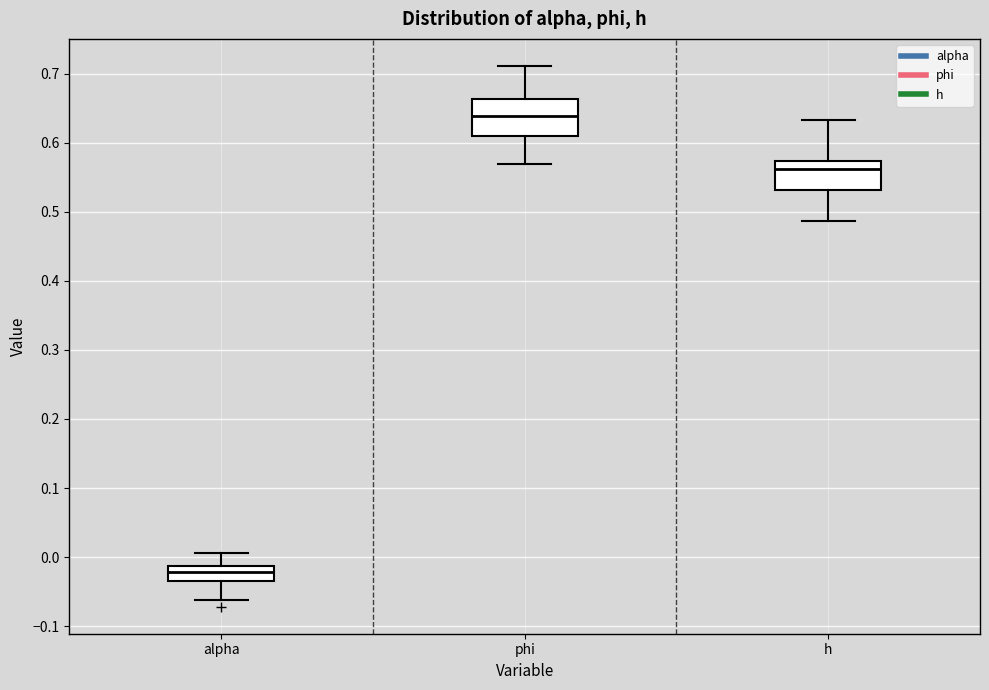

Reading left to right, read every box against the y-axis: the position of its median line, the range the box covers, and the ends of its whiskers. The values are not printed on the chart, so give them approximately, as read against the axis.

alpha: median -0.02, box -0.03 to -0.01, whiskers -0.06 to 0.01
phi: median 0.64, box 0.61 to 0.66, whiskers 0.57 to 0.71
h: median 0.56, box 0.53 to 0.57, whiskers 0.49 to 0.63